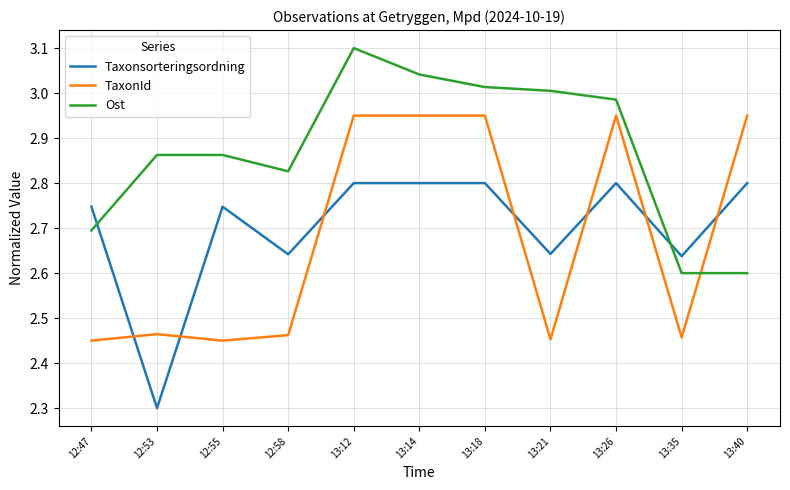

Which label corresponds to the smallest value in the chart?

12:53